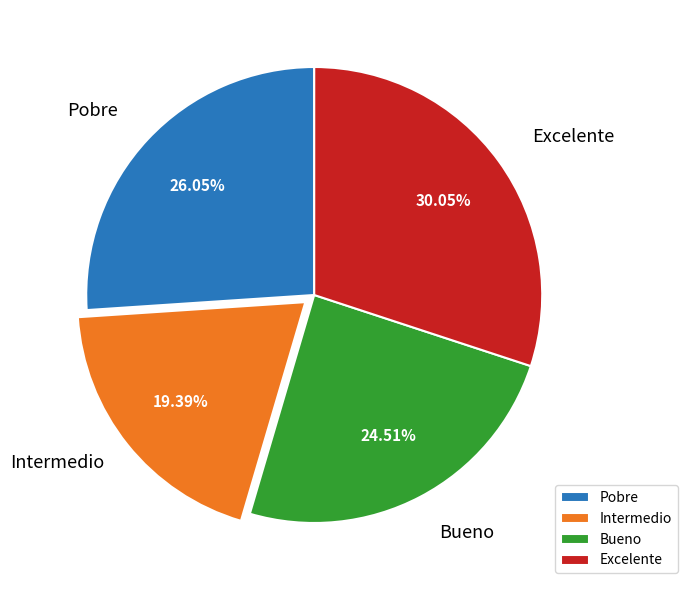

What is the smallest slice in the pie chart?

Intermedio